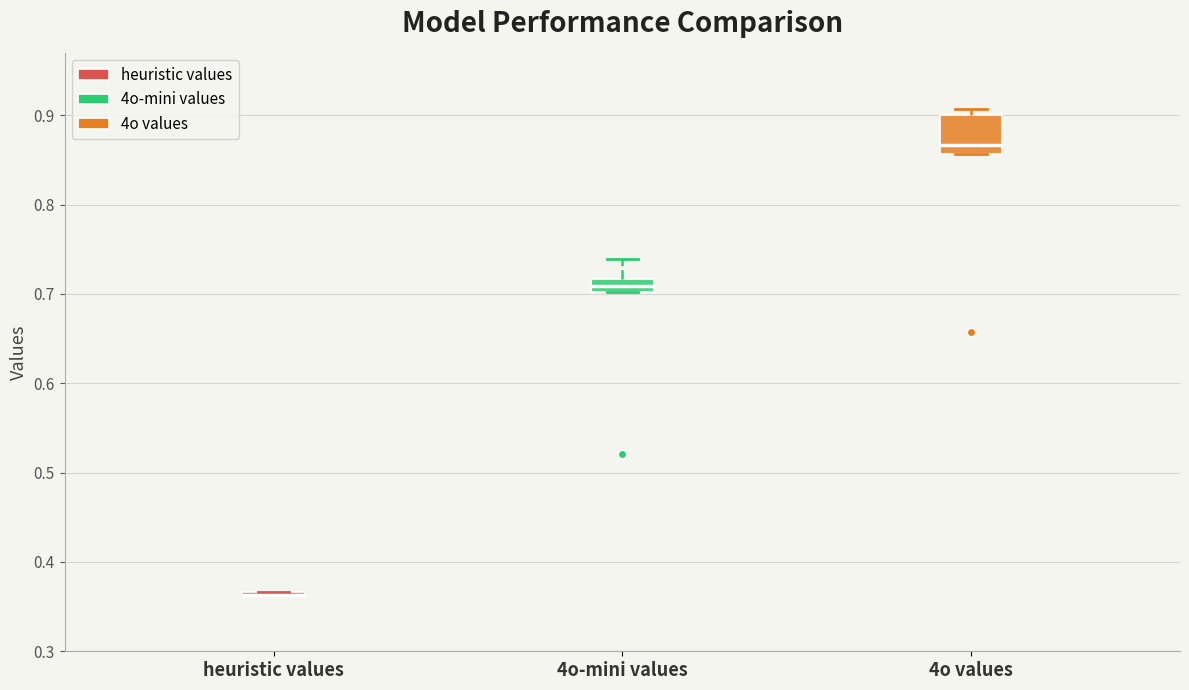

Reading left to right, read every box against the y-axis: the position of its median line, the range the box covers, and the ends of its whiskers. The values are not printed on the chart, so give them approximately, as read against the axis.

heuristic values: box collapsed to a line at 0.36, whiskers 0.36 to 0.37
4o-mini values: median 0.71, box 0.70 to 0.72, whiskers 0.70 to 0.74
4o values: median 0.87, box 0.86 to 0.90, whiskers 0.86 to 0.91